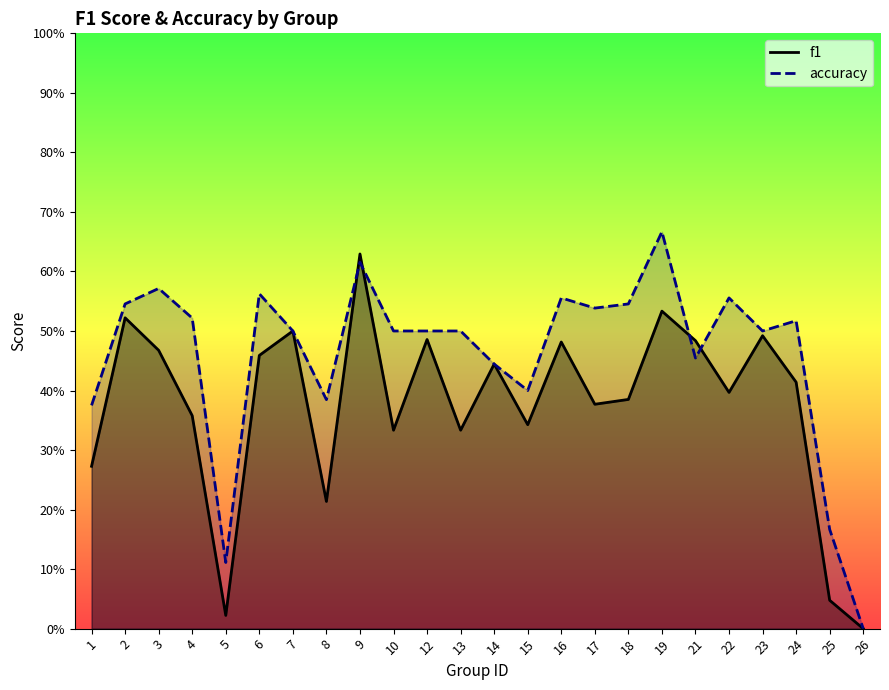

Does the chart have visible grid lines?

No